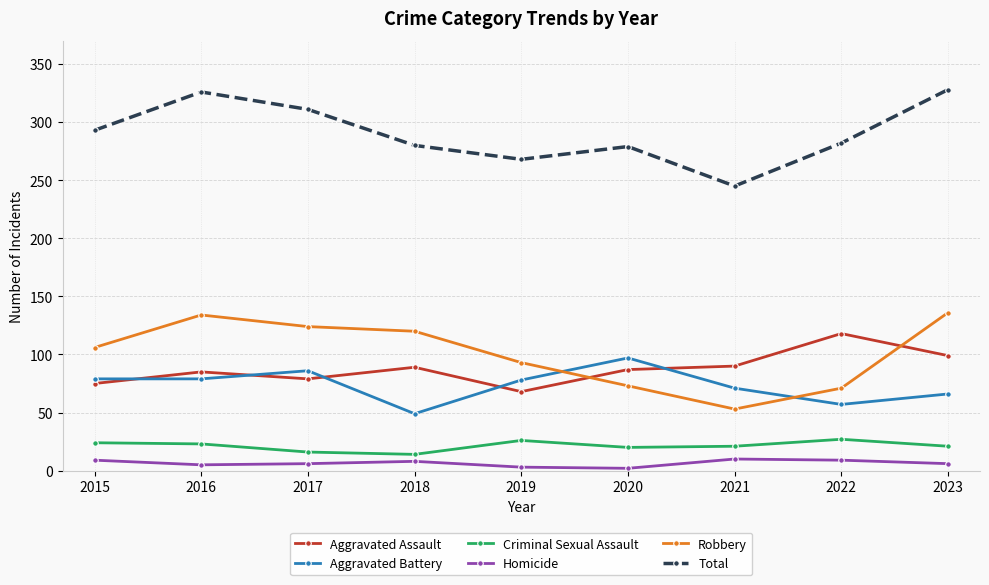

Which series has the largest total across all categories?

Total